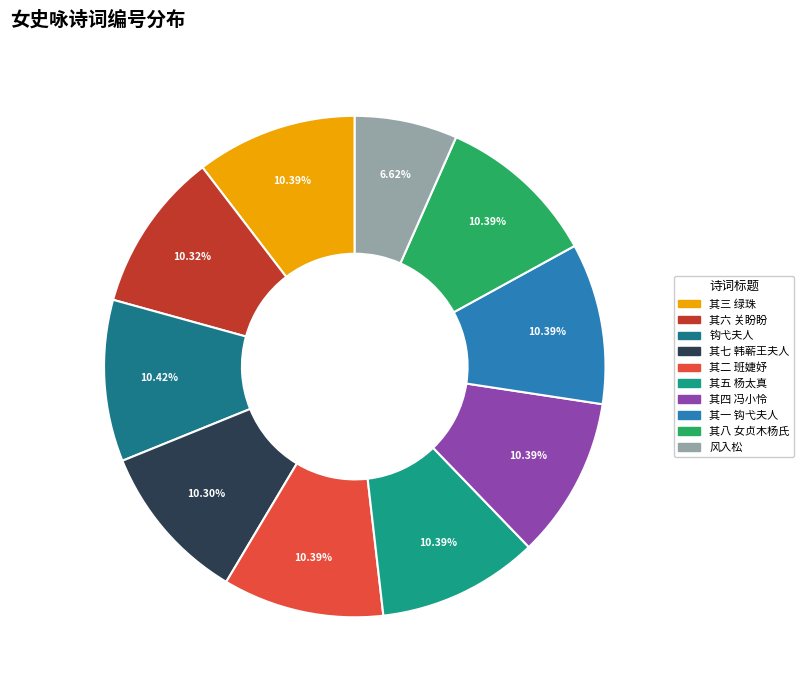

How many segments does this pie chart have?

10